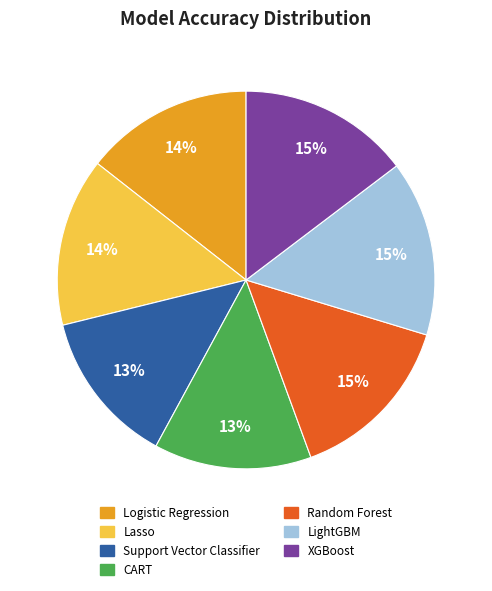

To the nearest percent, what is the combined percentage of XGBoost and Lasso?

29%